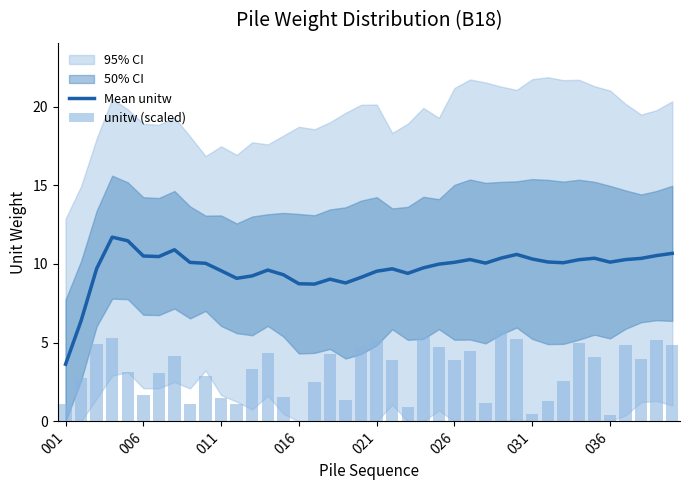

Between 28 and 33, which series saw the biggest shift?

unitw (scaled)